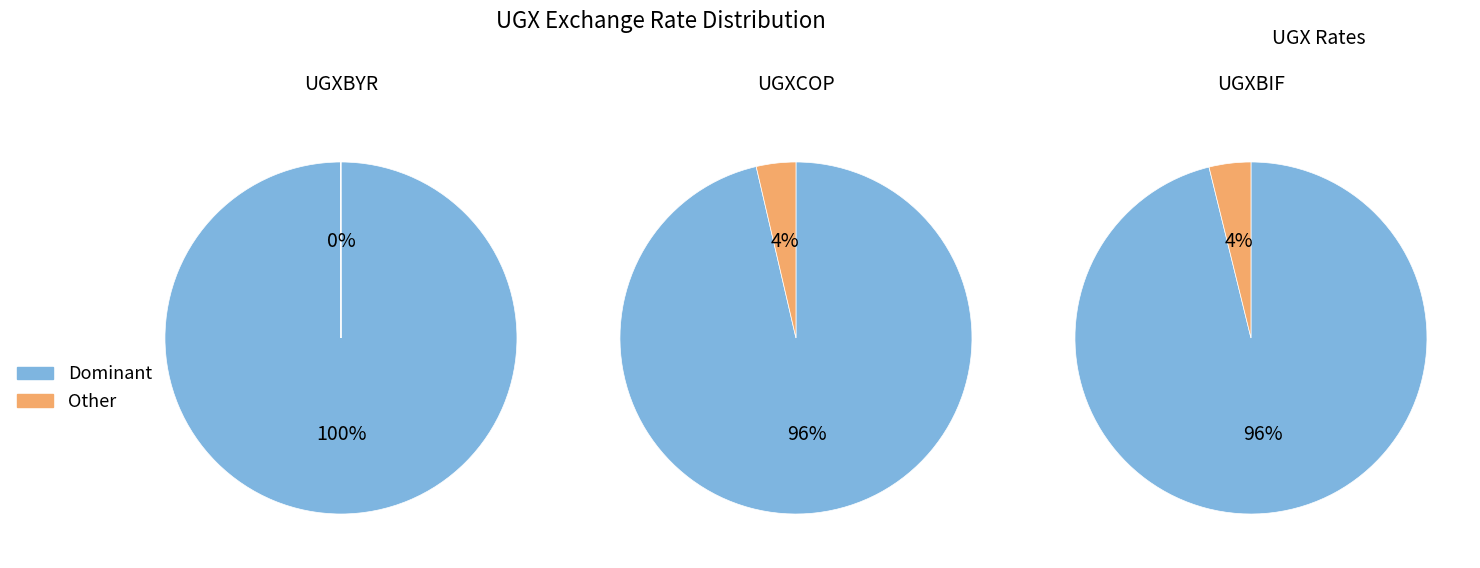

True or false: UGXCLP accounts for 11% of the total.

False